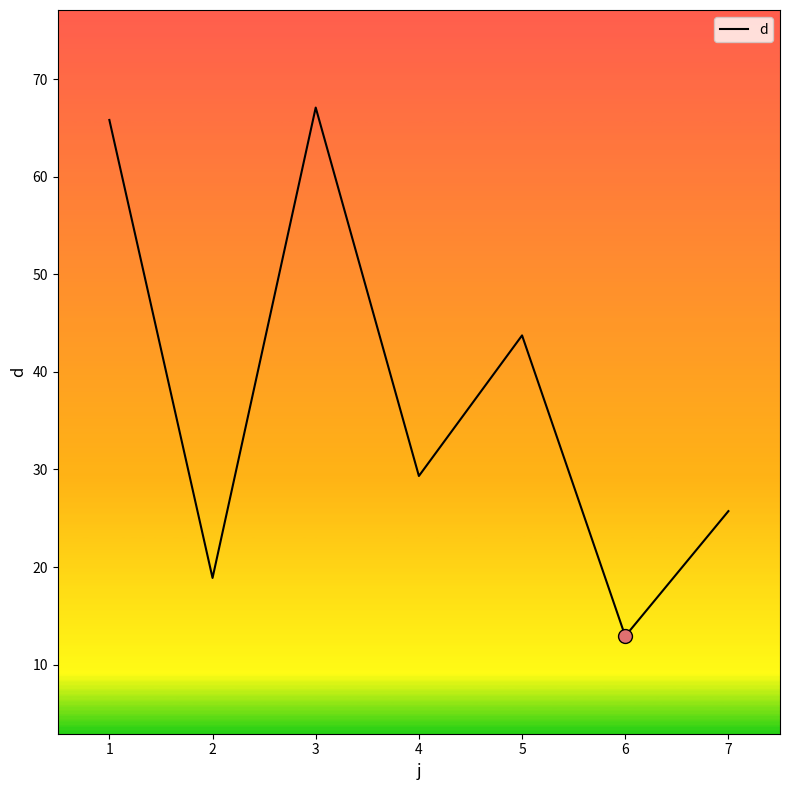

What is the sum of the values at 4 and 6?

42.2